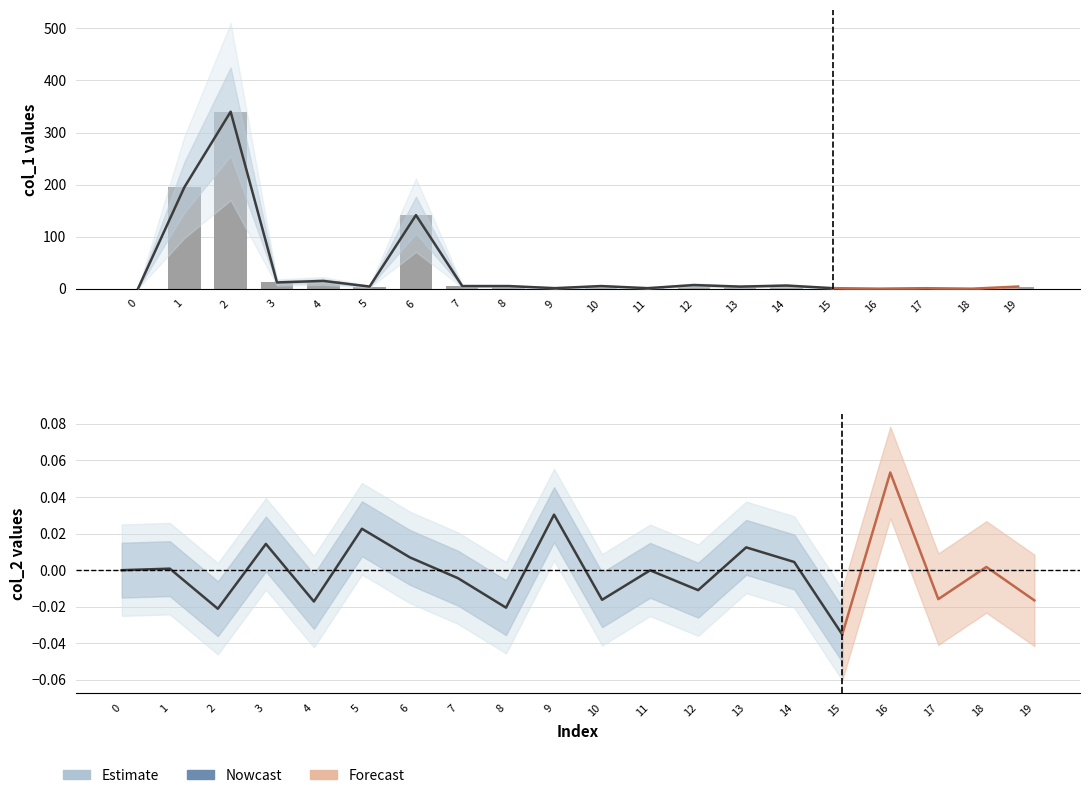

What is the label of the 16th bar from the right?

4